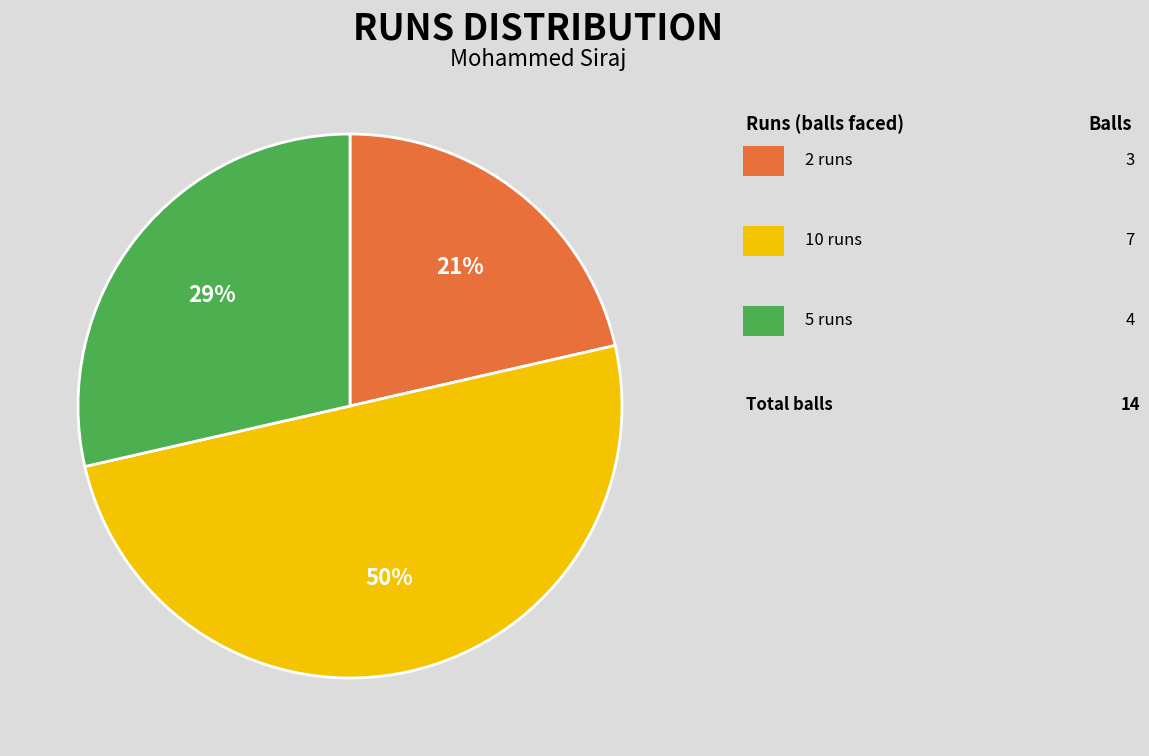

To the nearest percent, what is the average slice percentage?

33%